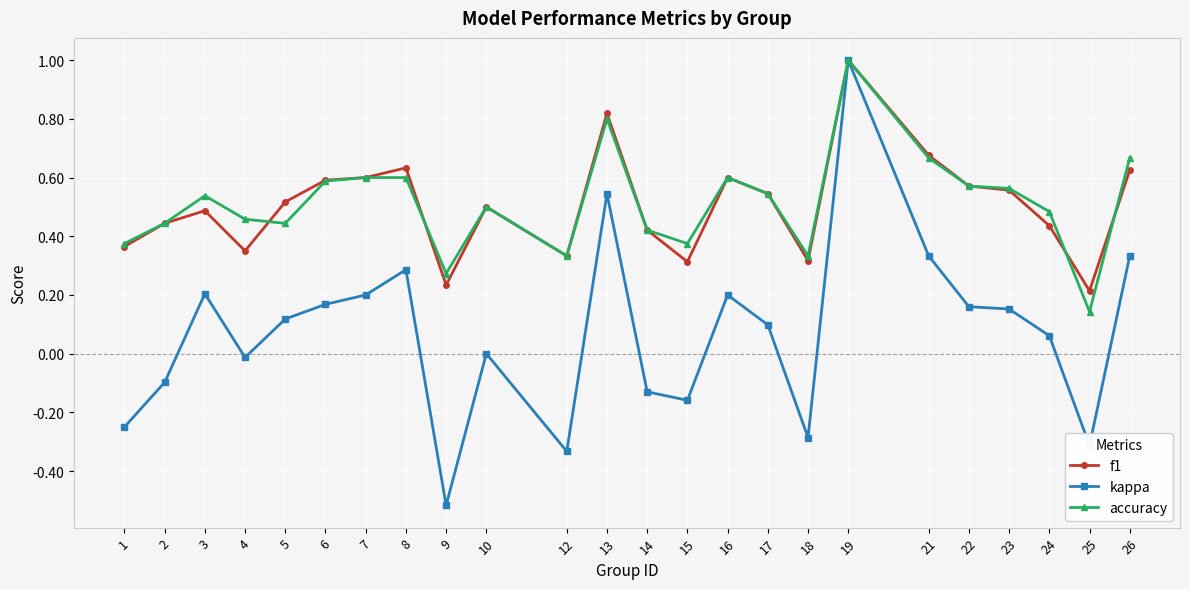

What are all the series names shown in the legend?

f1, kappa, accuracy